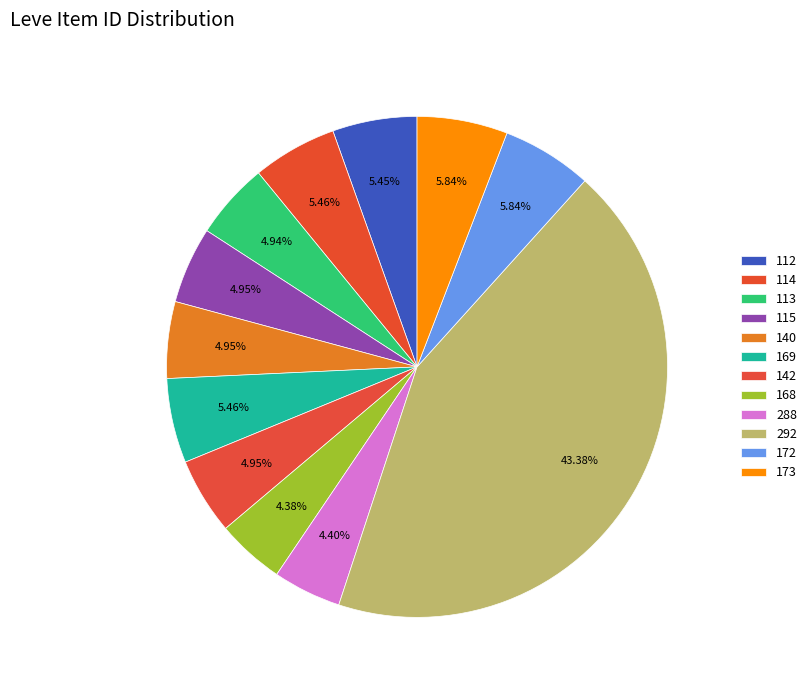

How many segments does this pie chart have?

12